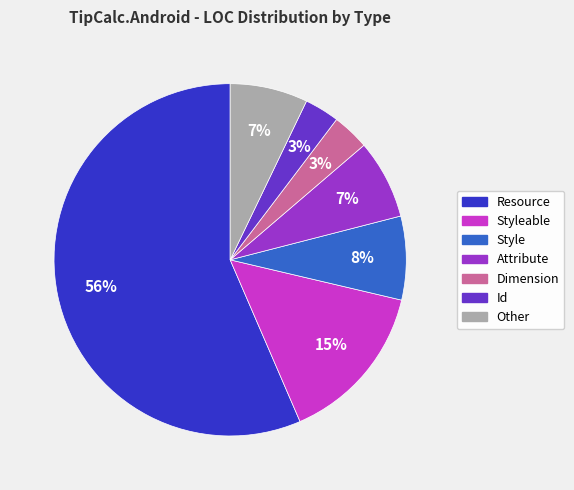

Is there a majority slice in this chart?

Yes